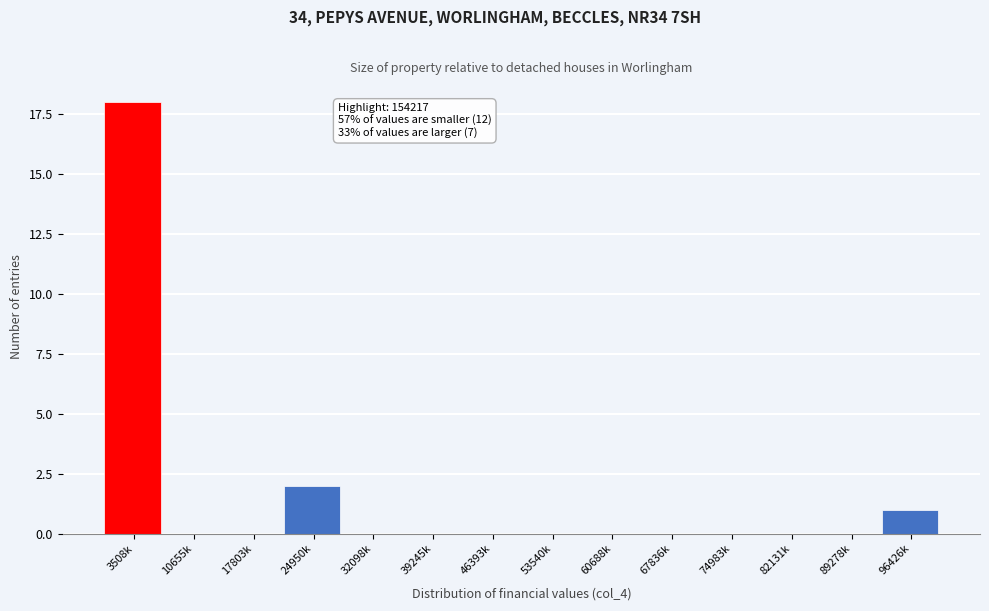

Reading left to right, transcribe all the data shown in this chart.

3508k=18	10655k=0	17803k=0	24950k=2	32098k=0	39245k=0	46393k=0	53540k=0	60688k=0	67836k=0	74983k=0	82131k=0	89278k=0	96426k=1